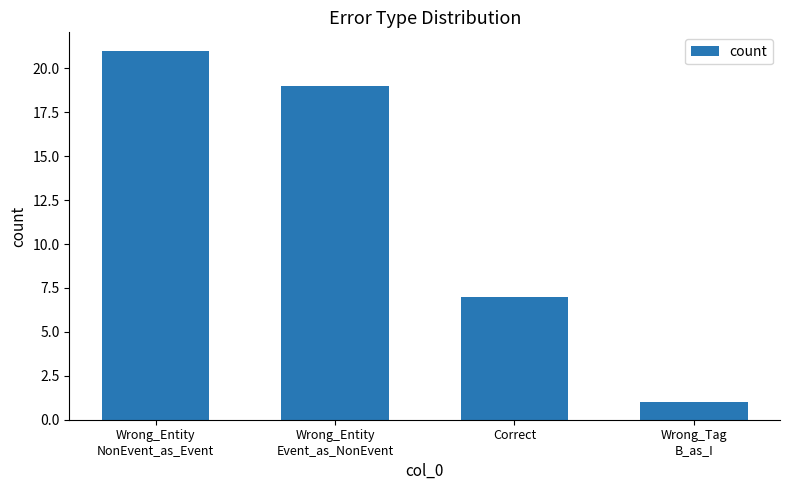

The value at Wrong_Entity
NonEvent_as_Event is 33. True or false?

False